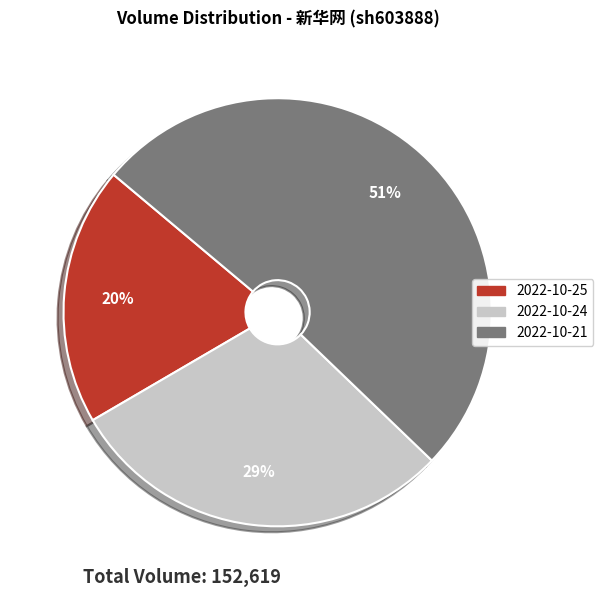

To the nearest percent, what portion does 2022-10-24 represent?

29%